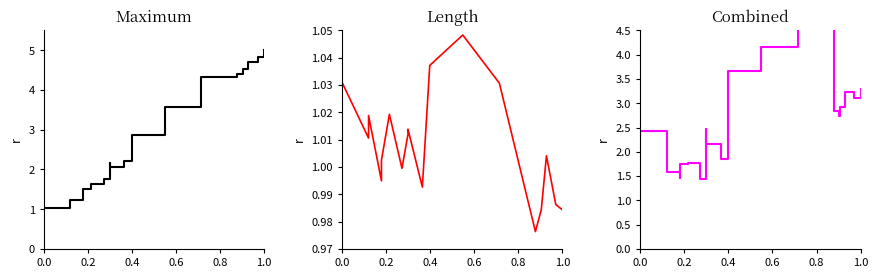

Between which two adjacent categories do Length and Maximum first intersect?

0.2 and 0.4